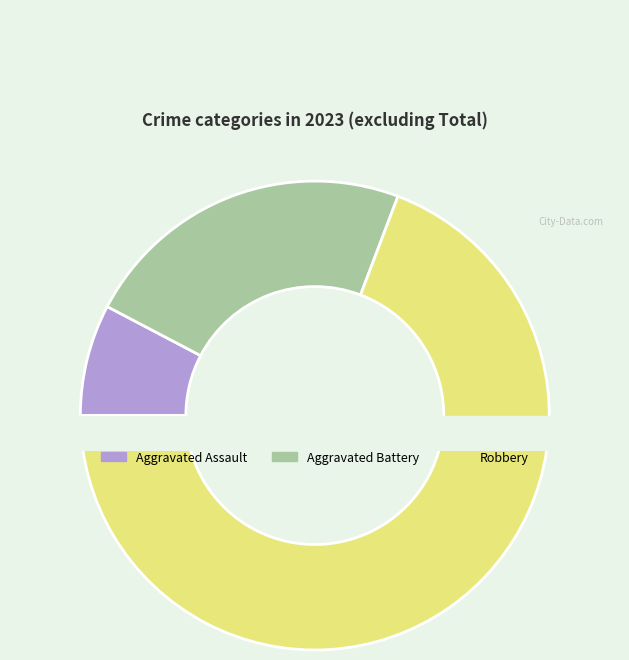

Which category has the smallest portion of the pie?

Aggravated Assault